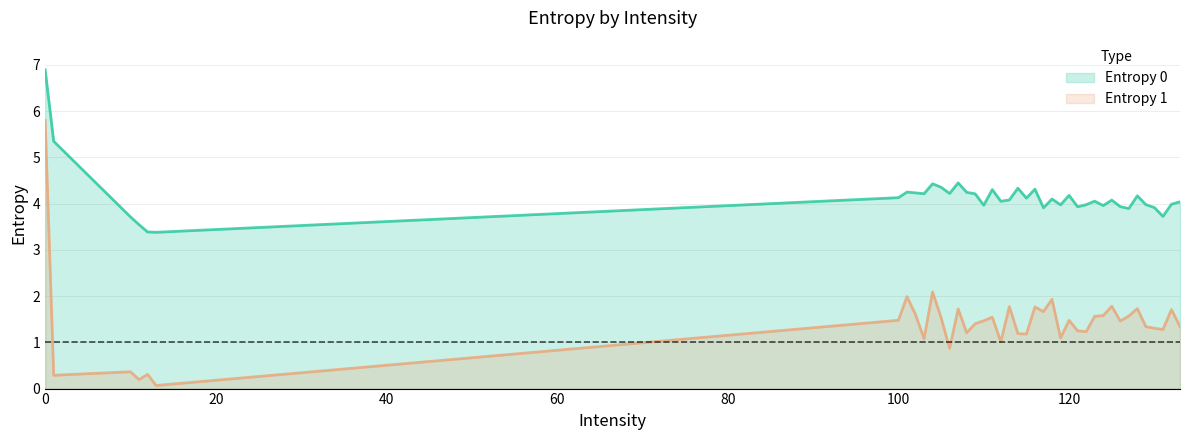

At which category does Entropy 0 reach its first local peak?

101